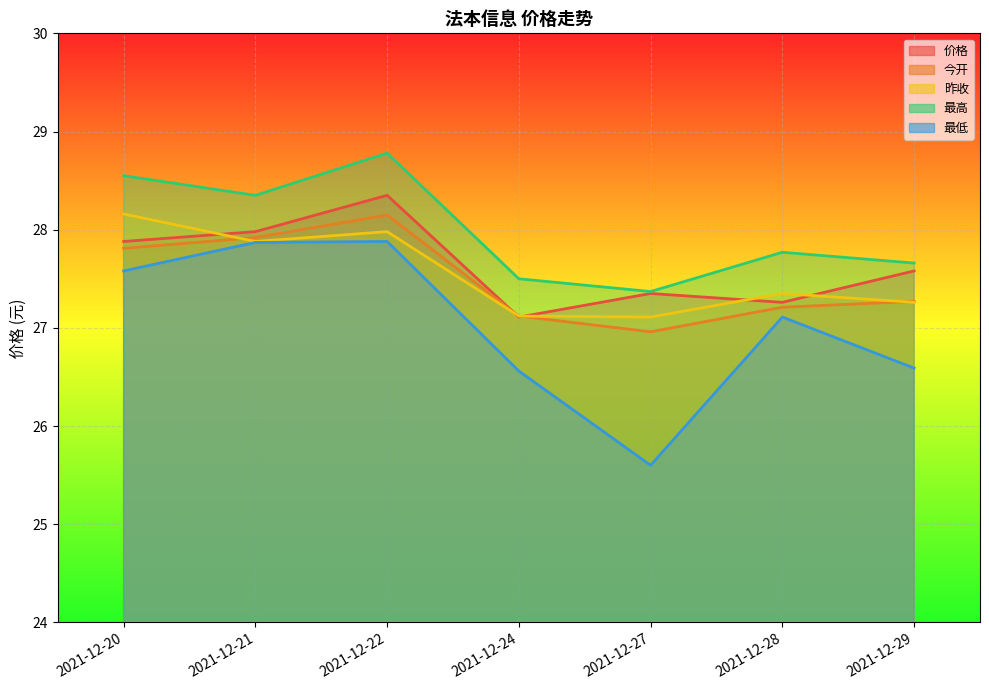

True or false: 今开 has more than 1 points higher than both neighbors.

False